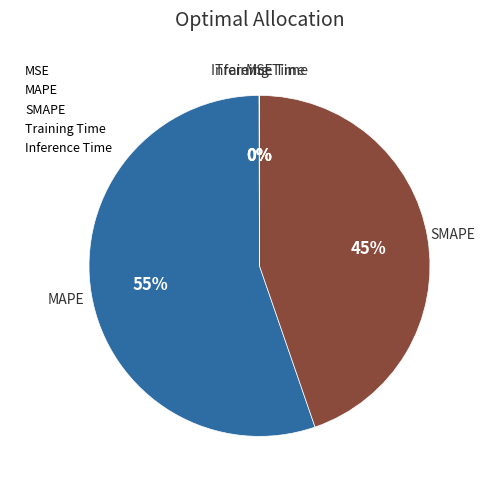

Which category accounts for the majority?

MAPE